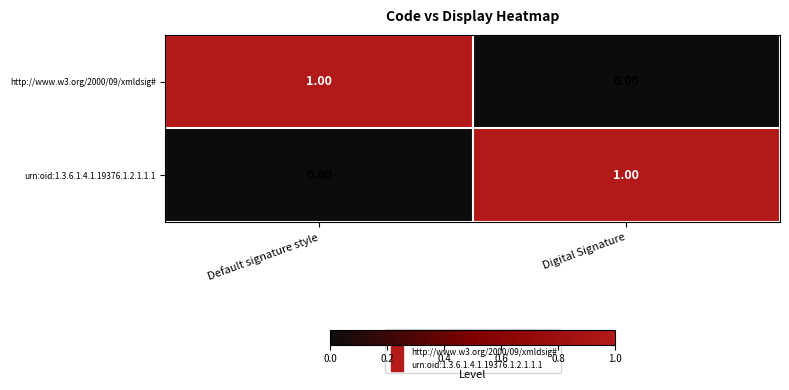

What is the difference between the highest and lowest values at Default signature style?

1